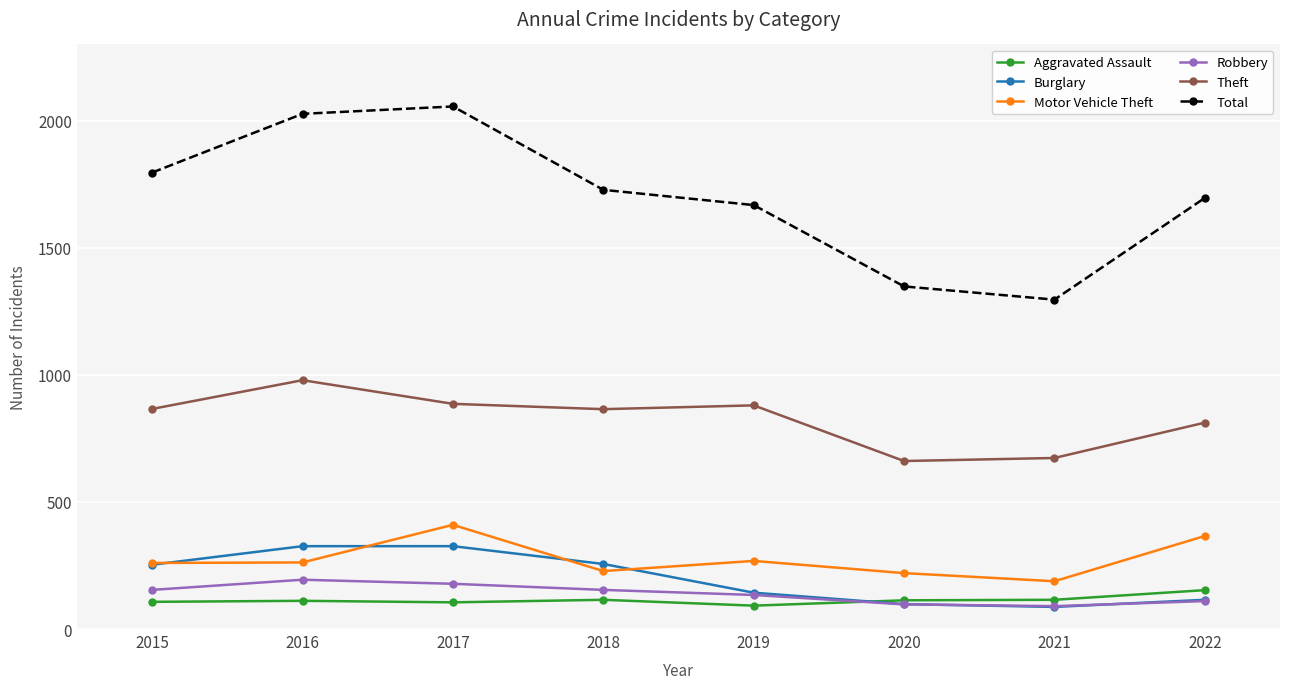

What is the value of the Burglary point at the 6th from the left?

98